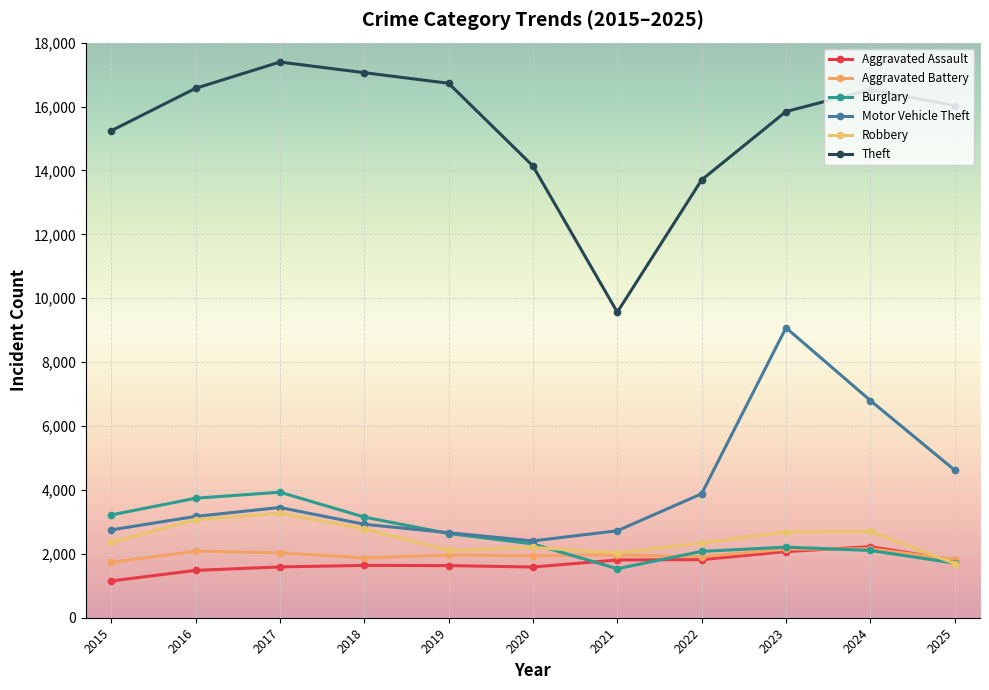

List the labels in order of Aggravated Assault value, largest first.

2024, 2023, 2022, 2021, 2025, 2018, 2019, 2017, 2020, 2016, 2015